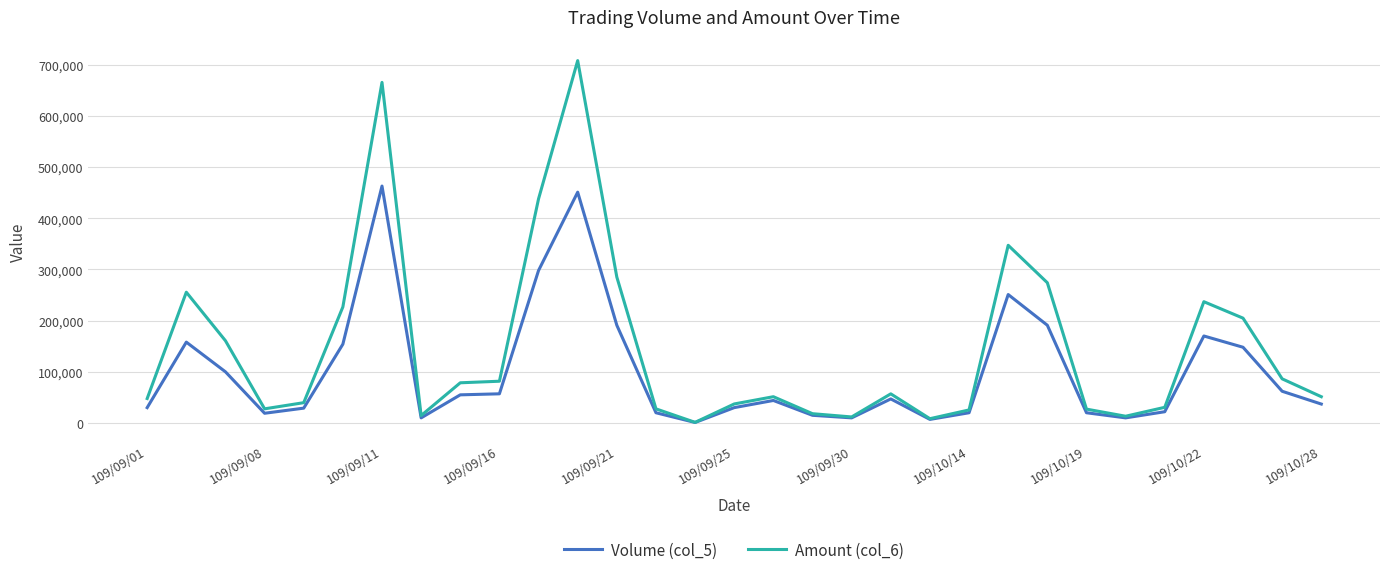

Which series has the largest total across all categories?

Amount (col_6)